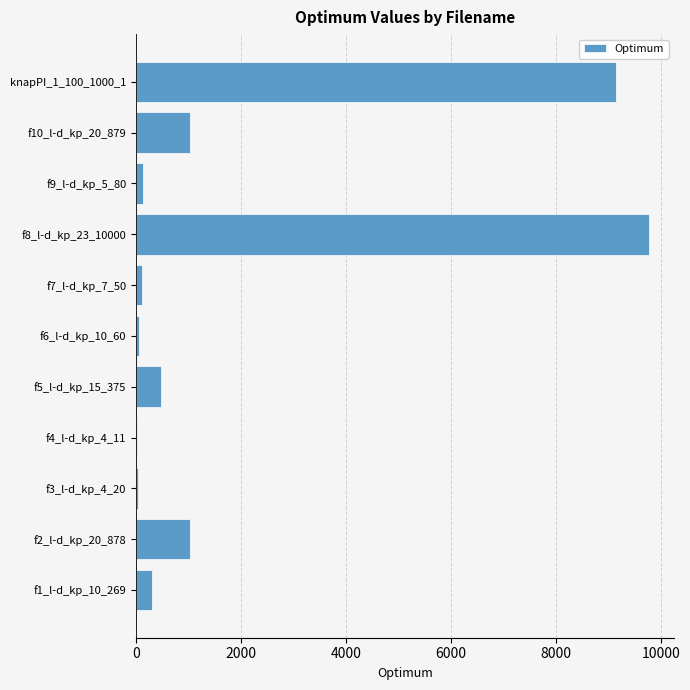

The value at f10_l-d_kp_20_879 is 1025.0. True or false?

True